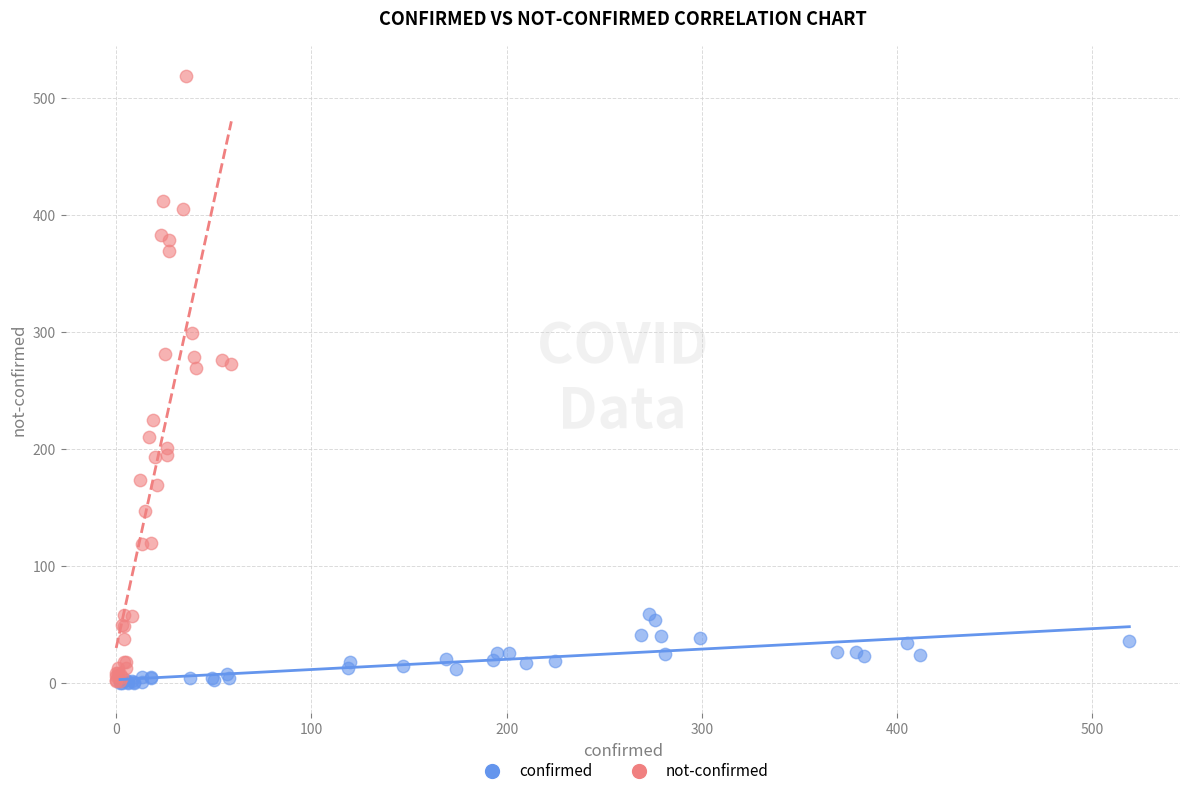

What are all the series names shown in the legend?

confirmed, not-confirmed